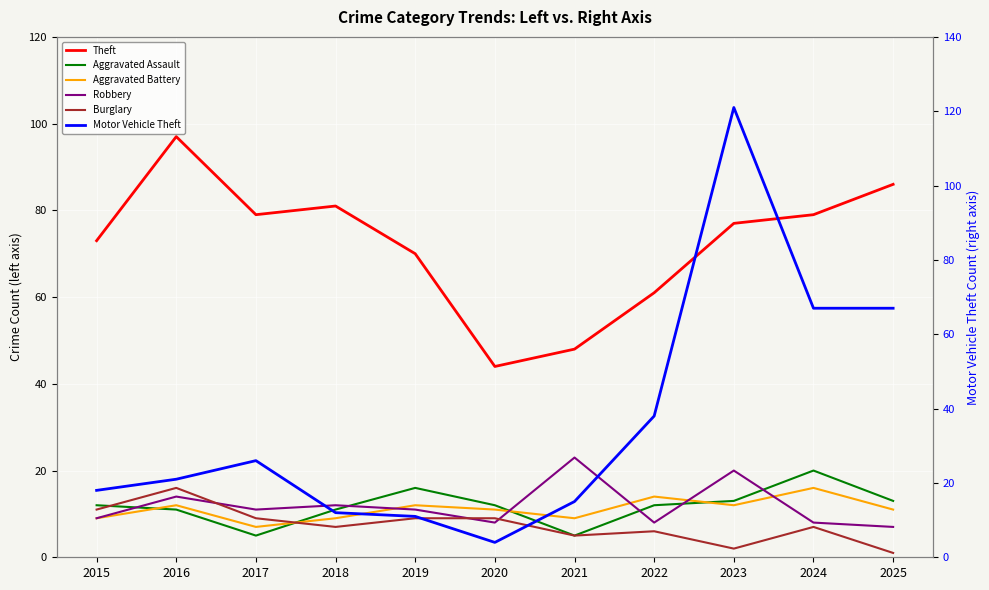

What are all the series names shown in the legend?

Theft, Aggravated Assault, Aggravated Battery, Robbery, Burglary, Motor Vehicle Theft